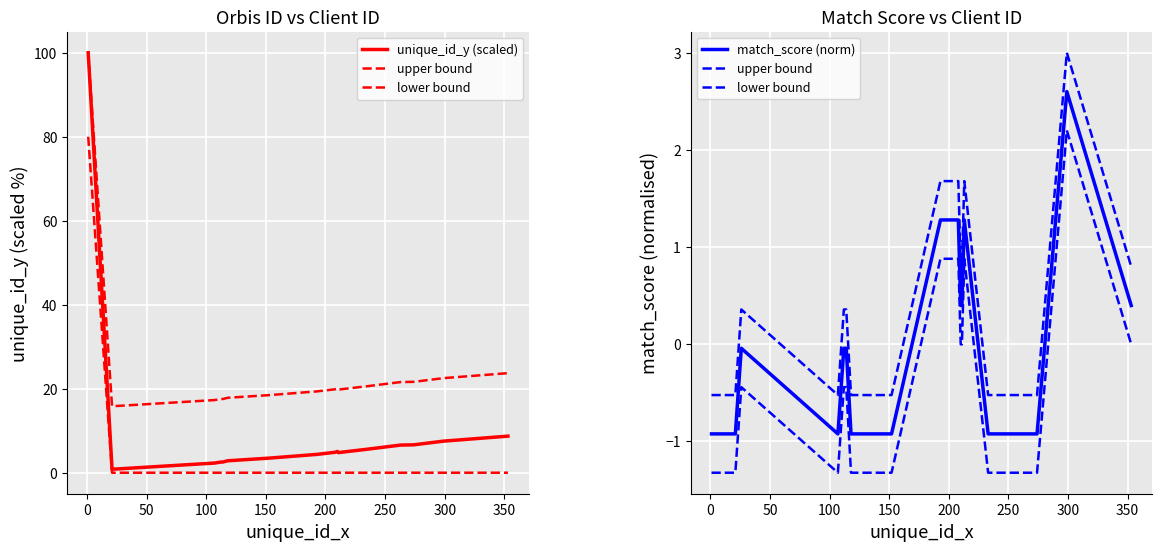

Which series has the widest spread of values?

unique_id_y (scaled)